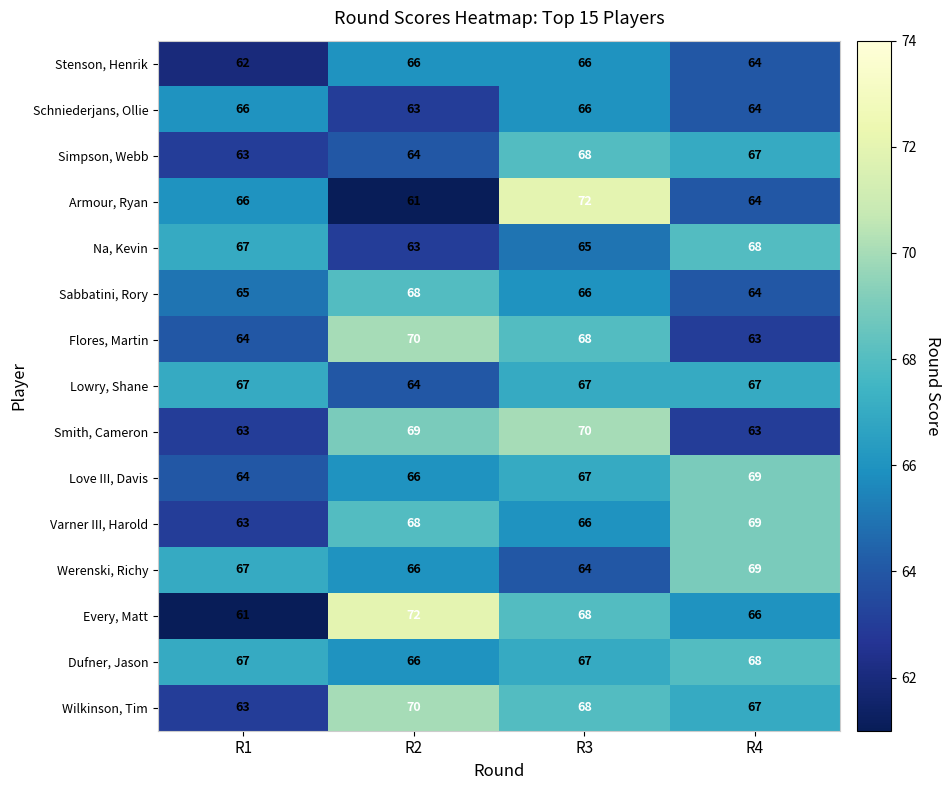

What is the difference between the highest and lowest values at R3?

8